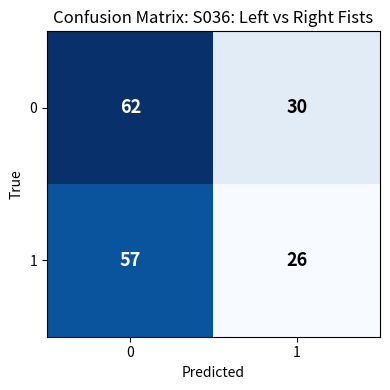

Rank the series at 0 from lowest to highest value.

1, 0